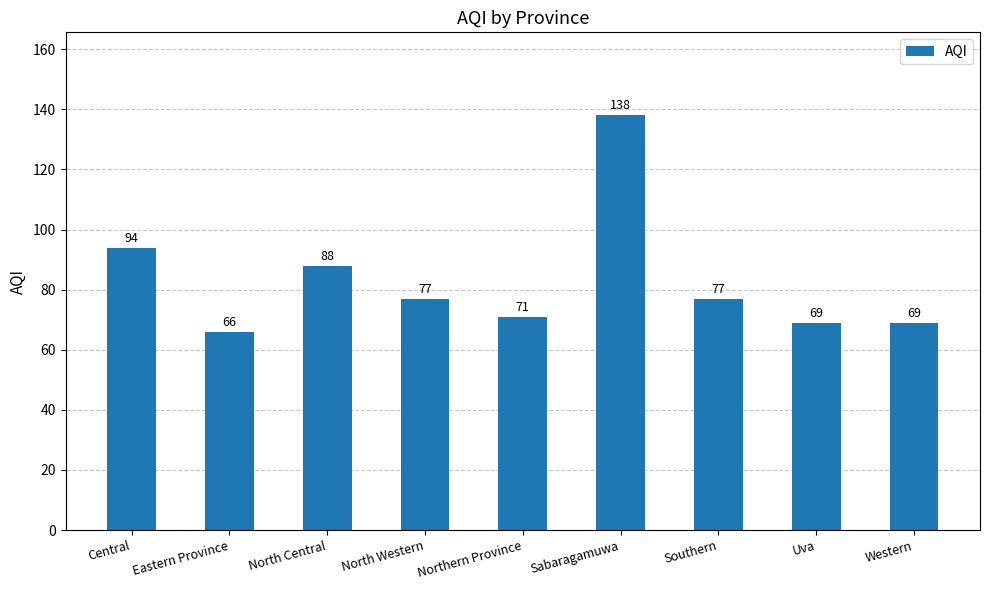

How many data points are less than 77?

4